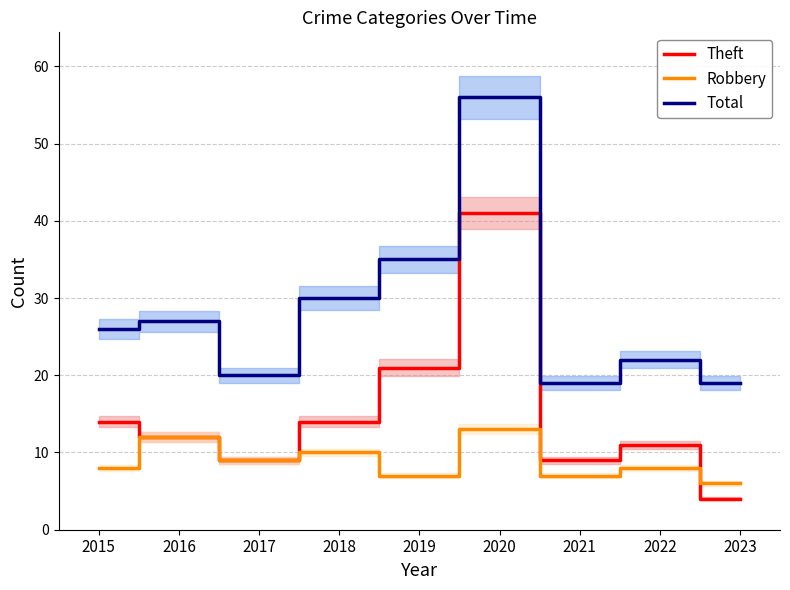

What is the minimum value for Robbery?

6